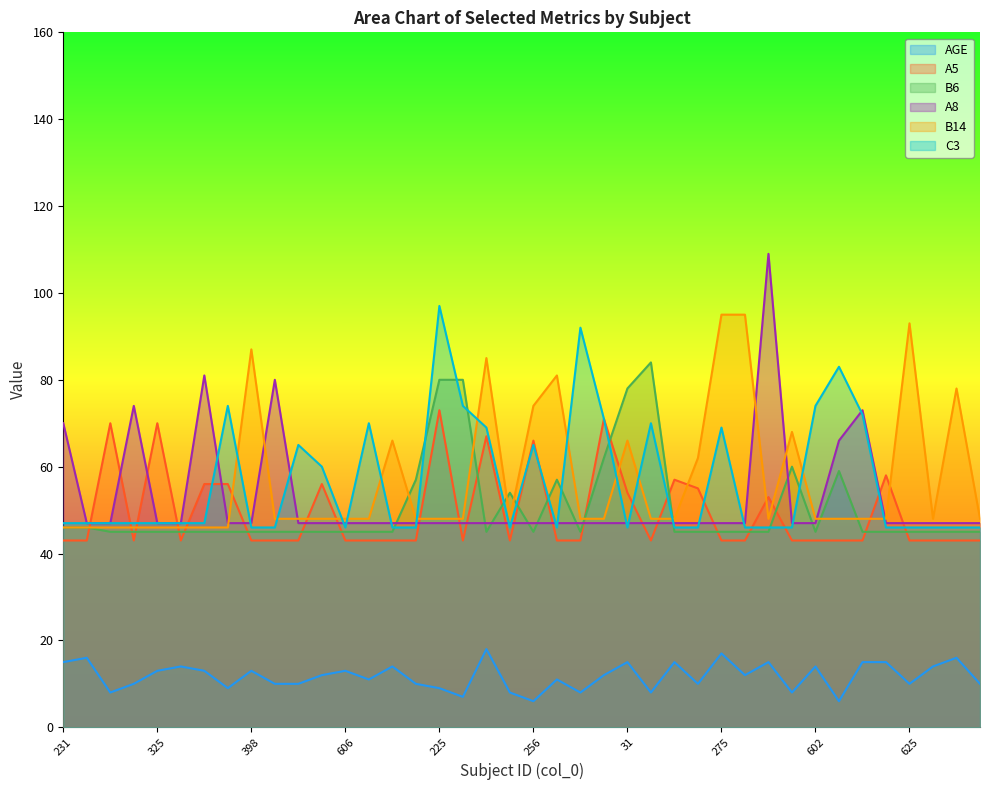

How many data points does each series have?

40